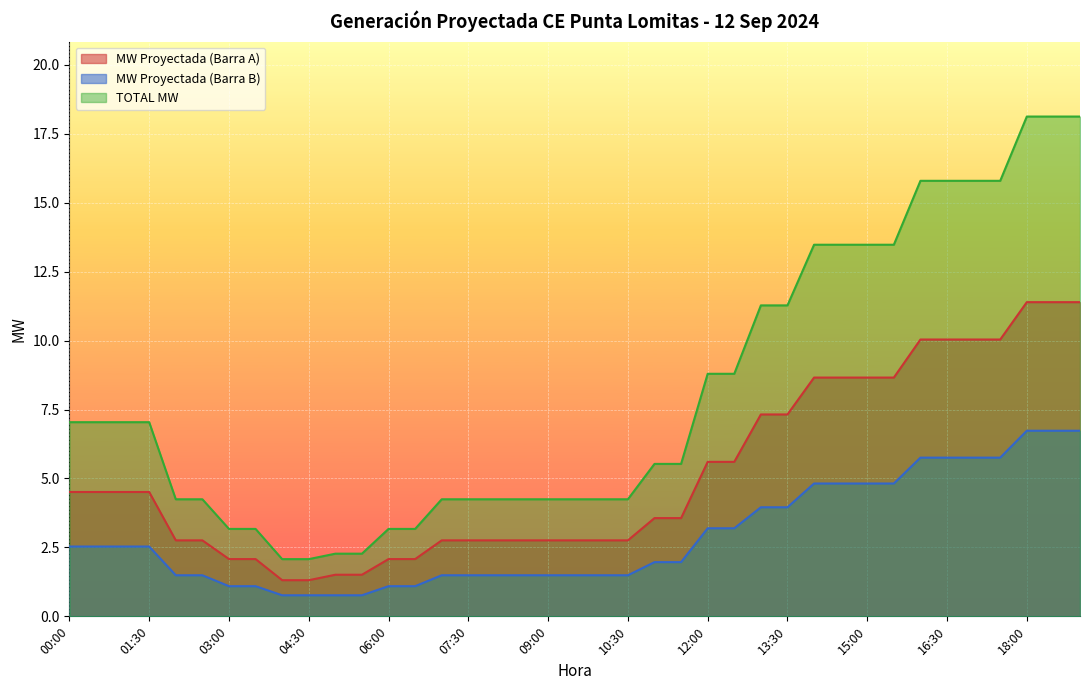

Which series has the largest total across all categories?

TOTAL MW